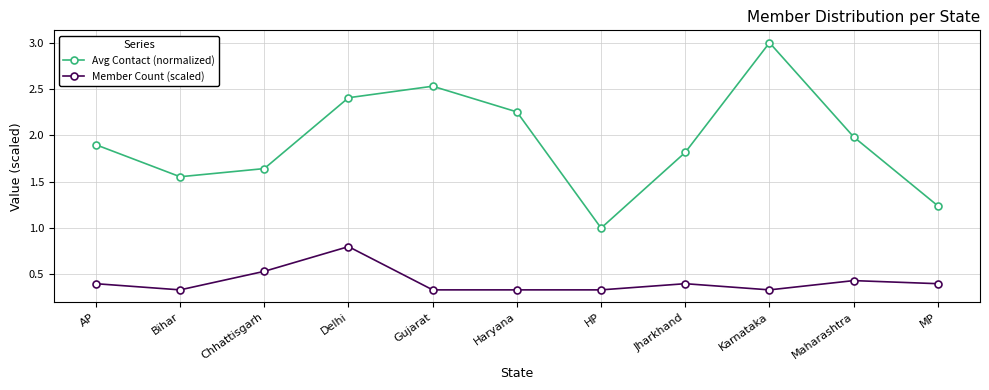

True or false: Member Count (scaled) and Avg Contact (normalized) cross at least once.

False